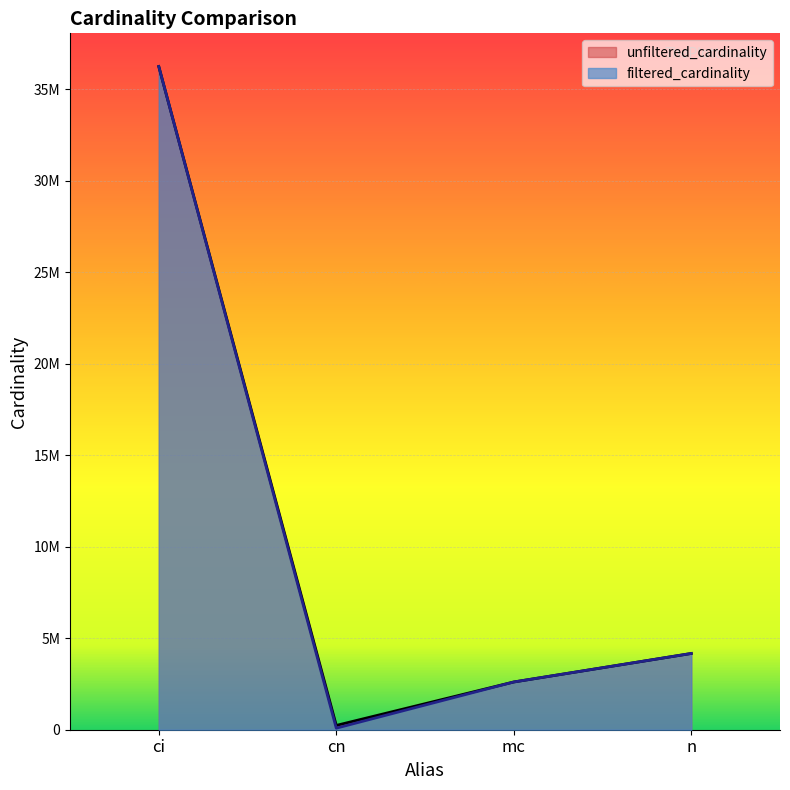

What is the difference between the maximum and minimum values in the unfiltered_cardinality series?

36009347